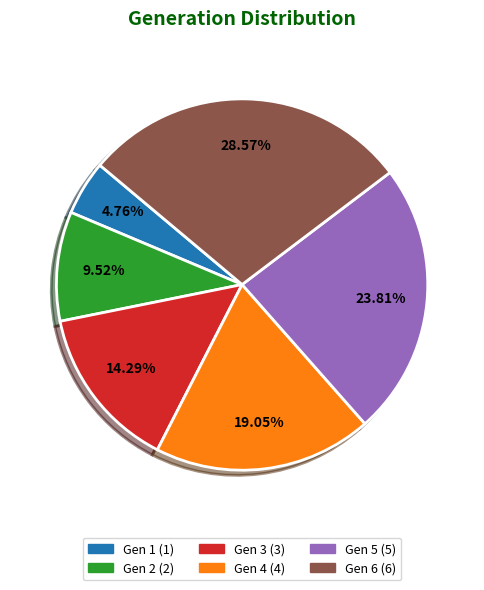

What percentage do Gen 6 and Gen 4 together represent?

47.6%